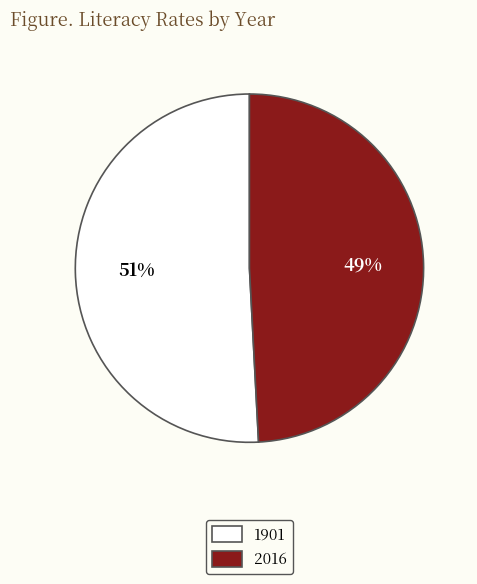

Approximately how many times larger is the value at 2016 compared to 1901?

1.0